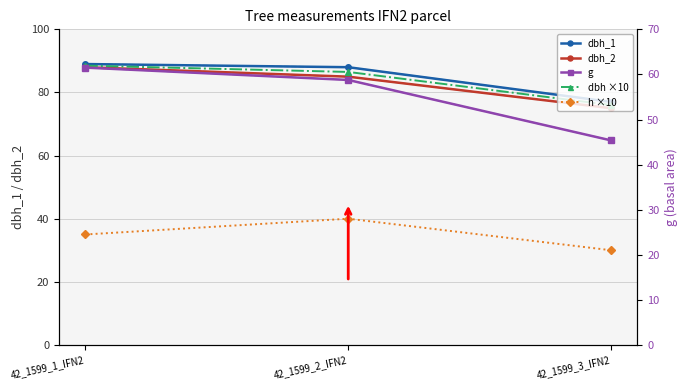

Reading right to left, what are all the values shown in this chart?

dbh_1: 77.0	88.0	89.0
dbh_2: 75.0	85.0	88.0
dbh ×10: 76.0	86.5	88.5
h ×10: 30.0	40.0	35.0
g: 45.4	58.8	61.5